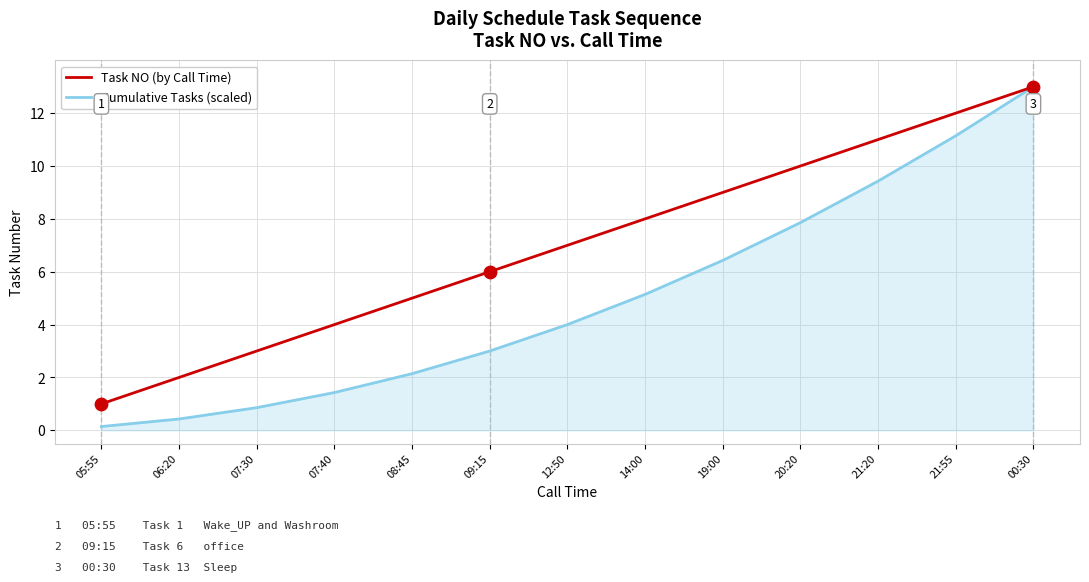

What are all the series names shown in the legend?

Task NO (by Call Time), Cumulative Tasks (scaled)